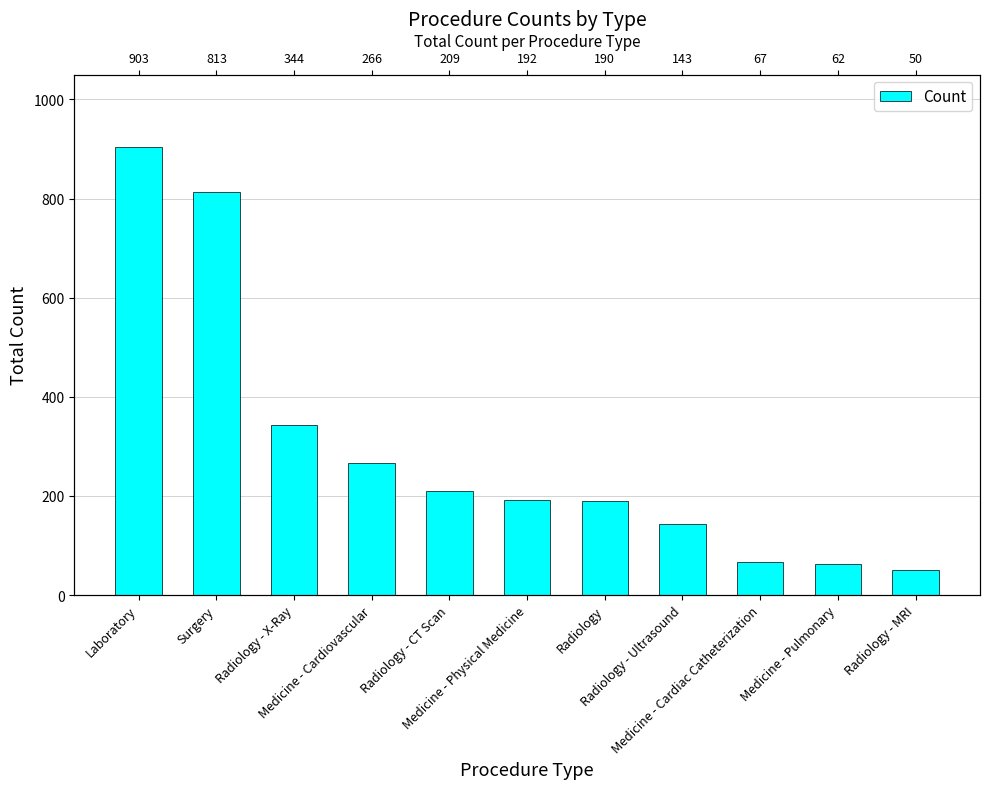

What is the ratio of the value at Radiology - CT Scan to the value at Radiology - X-Ray?

0.6